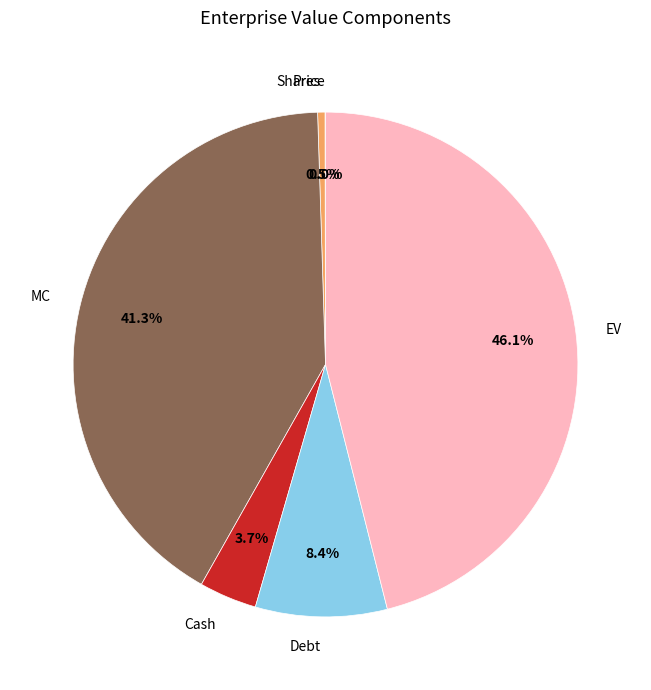

The MC slice represents 41% of the pie. True or false?

True